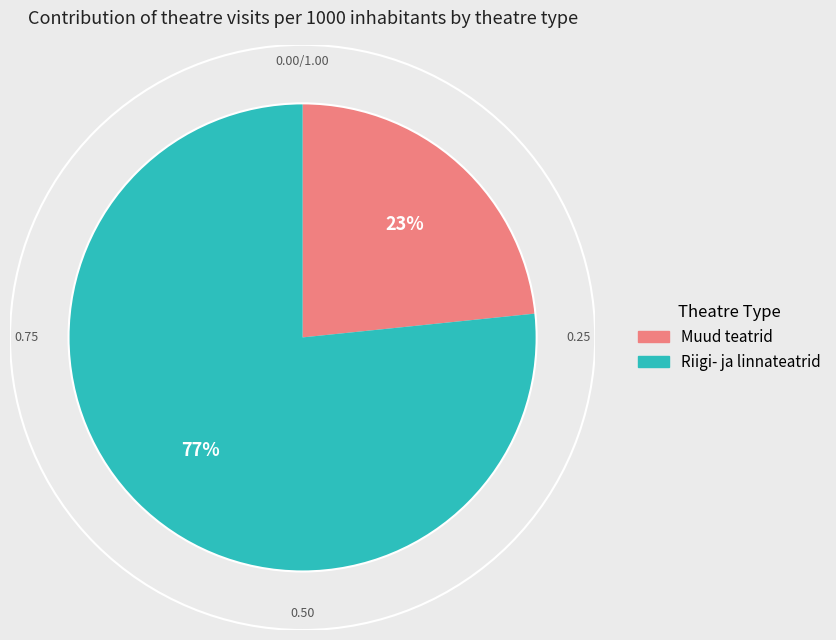

Which slice is the largest?

Riigi- ja linnateatrid